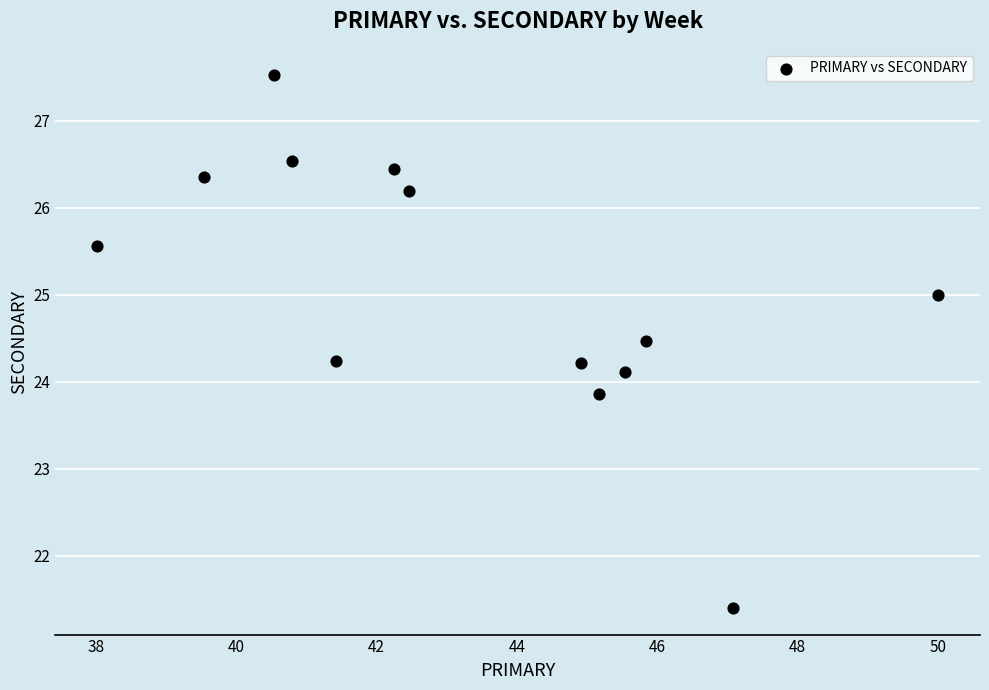

What is the range of Y values (max minus min)?

6.1